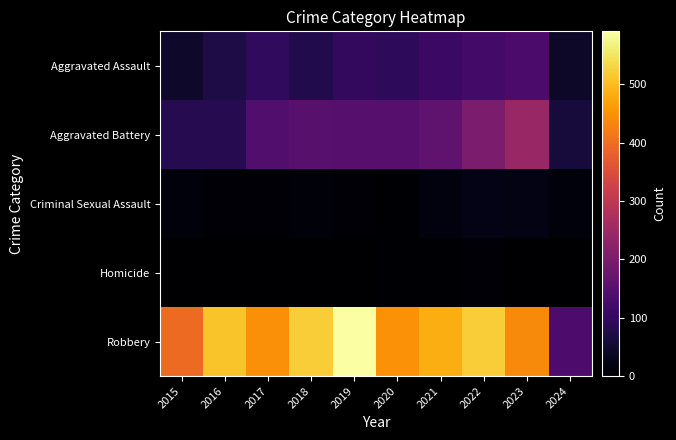

Reading left to right, extract all data points from this chart.

Aggravated Assault: 2015=46	2016=71	2017=95	2018=77	2019=98	2020=94	2021=110	2022=121	2023=130	2024=42
Aggravated Battery: 2015=82	2016=82	2017=142	2018=152	2019=148	2020=150	2021=163	2022=202	2023=244	2024=61
Criminal Sexual Assault: 2015=12	2016=8	2017=8	2018=11	2019=8	2020=3	2021=14	2022=24	2023=22	2024=12
Homicide: 2015=0	2016=1	2017=1	2018=1	2019=2	2020=3	2021=4	2022=5	2023=2	2024=2
Robbery: 2015=395	2016=510	2017=446	2018=520	2019=591	2020=450	2021=484	2022=521	2023=440	2024=136